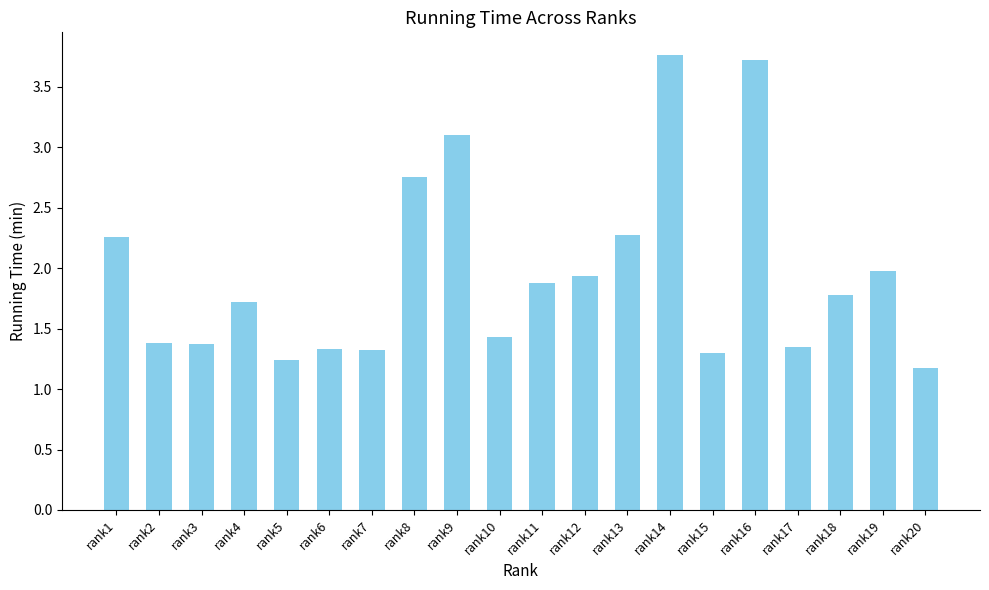

What is the average value?

2.0